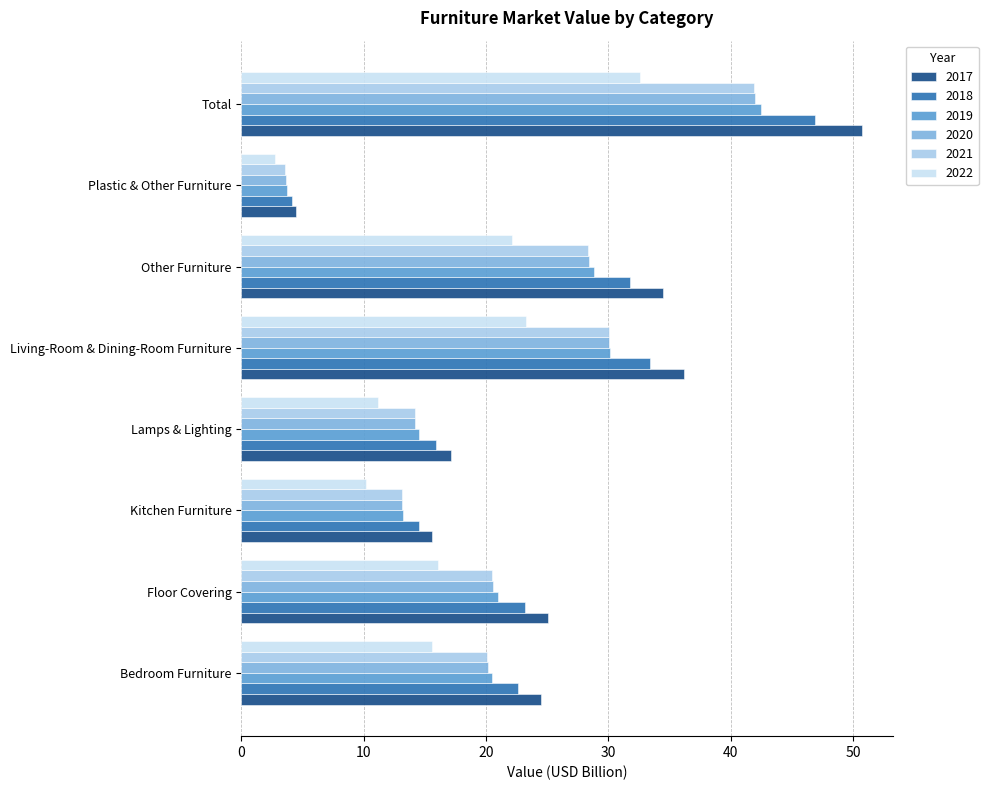

What is the approximate value of 2019 at Total?

42.5